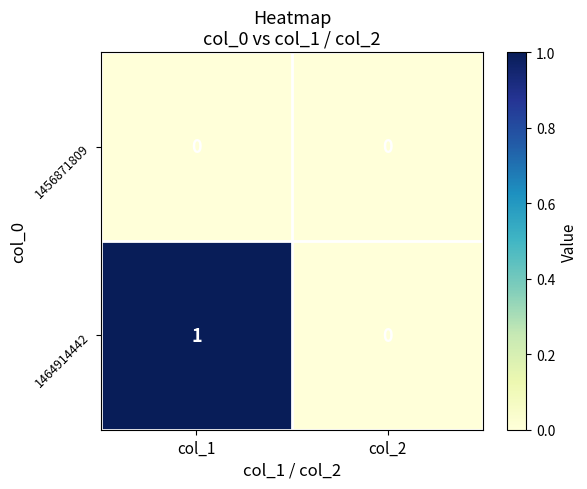

What is the total value across all series at col_1?

1